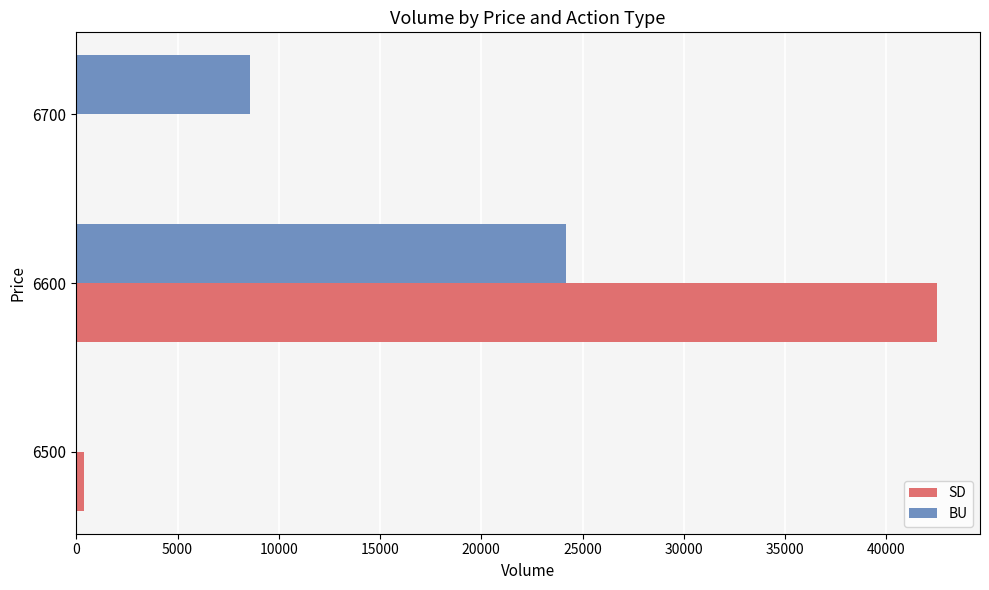

Which series has the widest spread of values?

SD